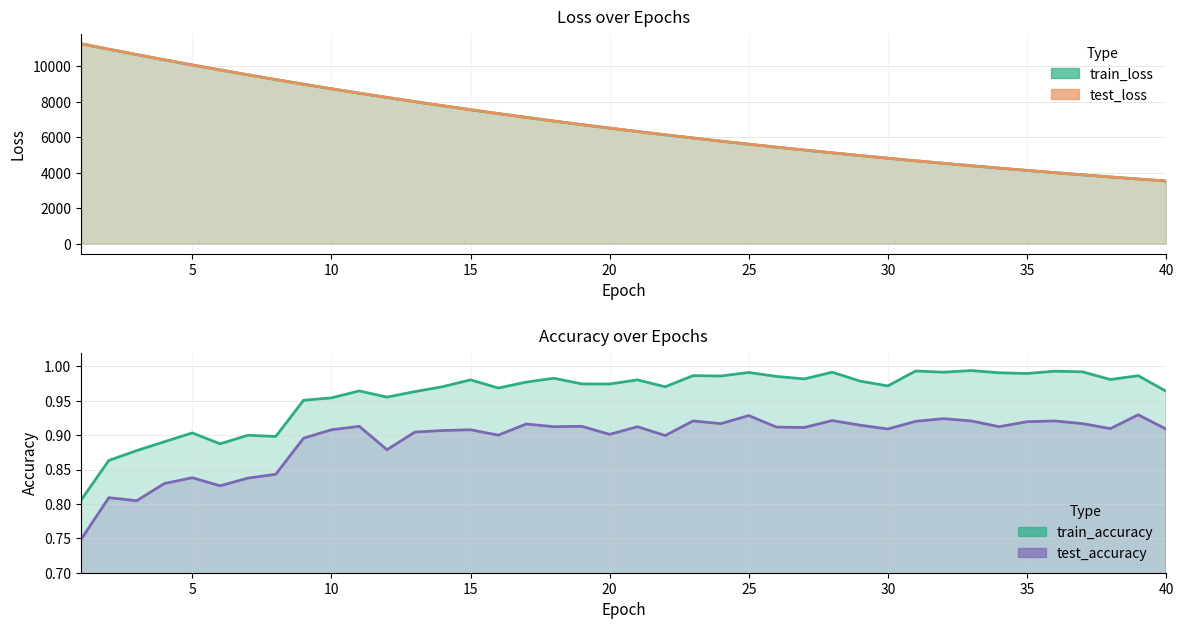

The value of train_loss at 3 is 18474.3. True or false?

False